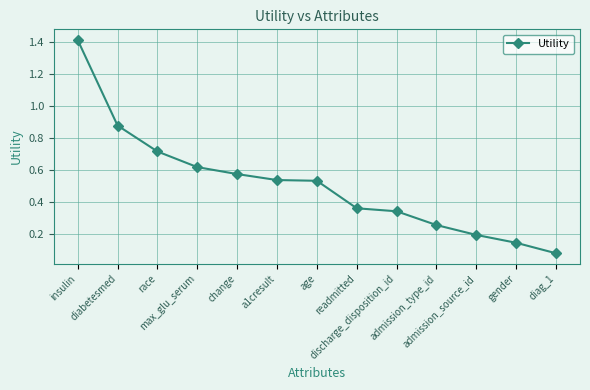

Is this an area chart (filled region under the line)?

No